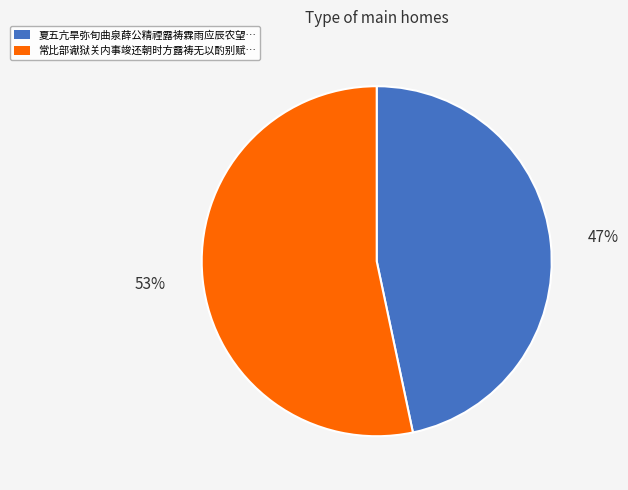

Does 常比部谳狱关内事竣还朝时方露祷无以酌别赋… account for over 50% of the chart?

Yes